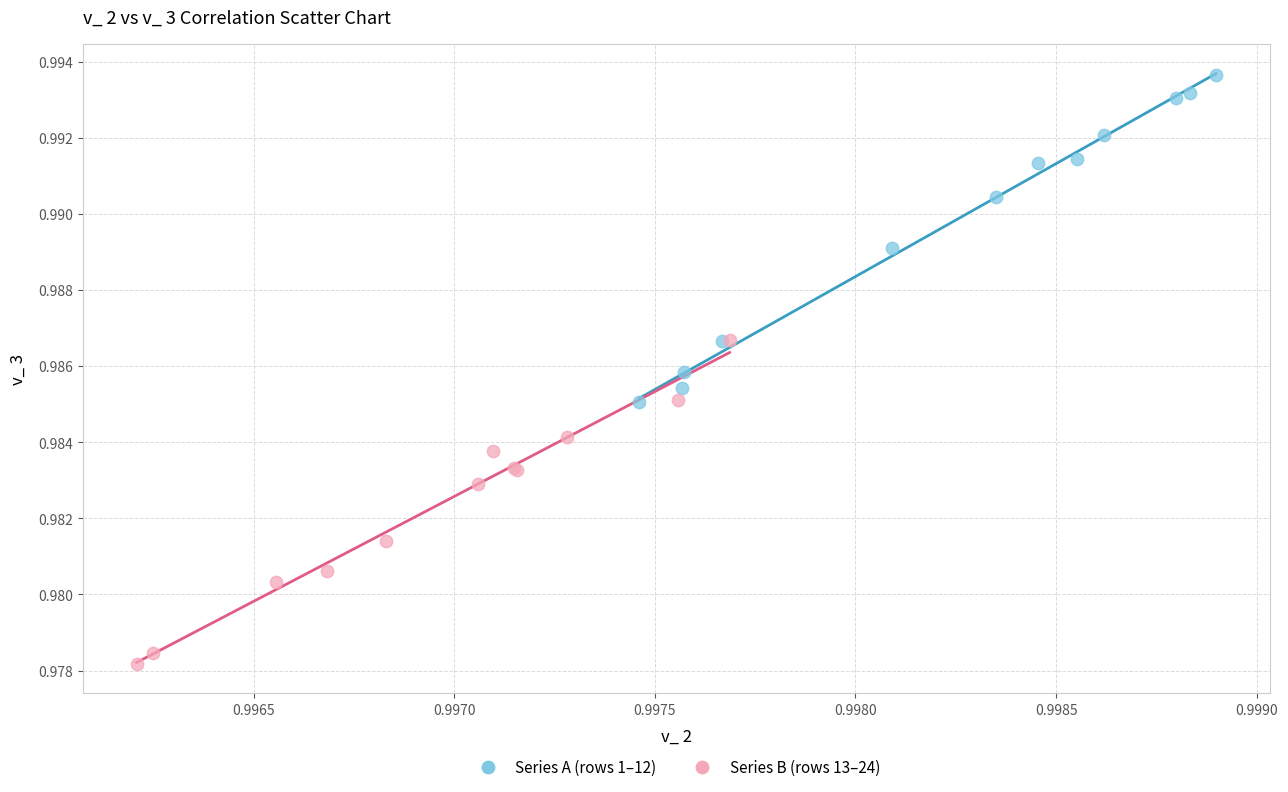

Which series contains the highest Y value?

Series A (rows 1–12)